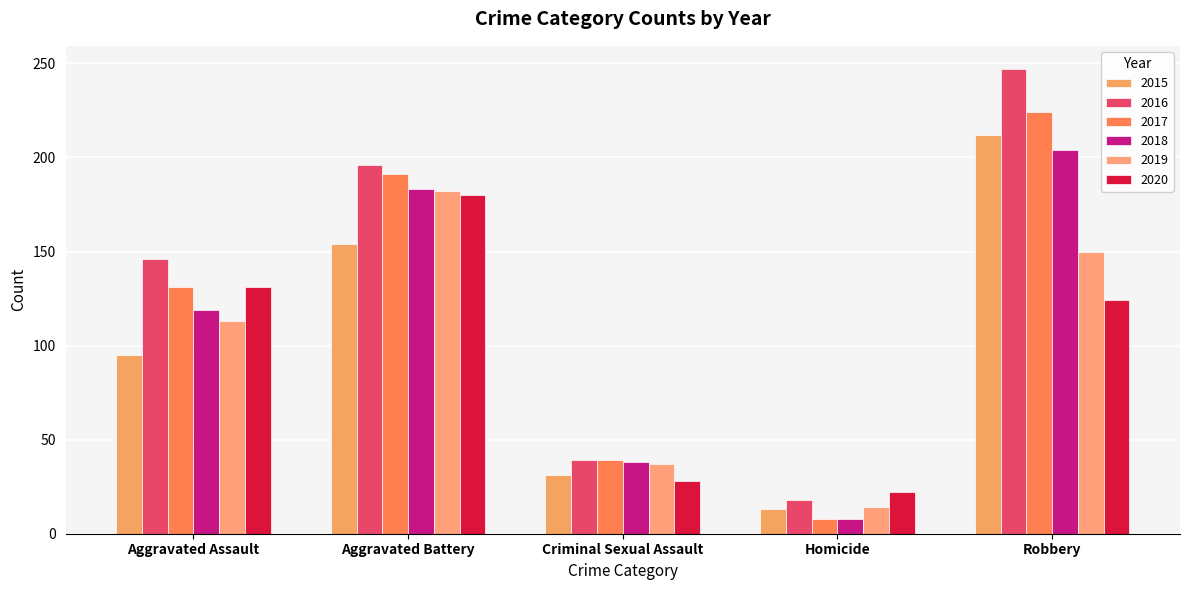

How many categories are shown in the chart?

5